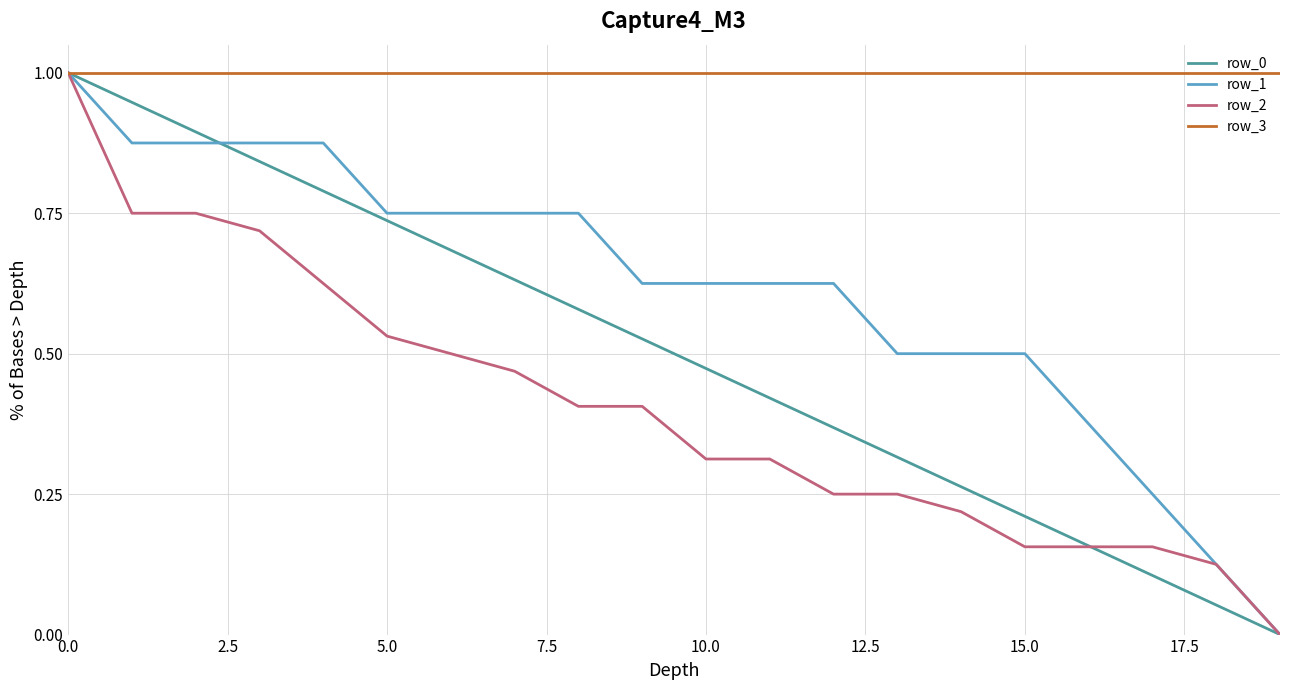

What is the greatest value displayed?

1.0